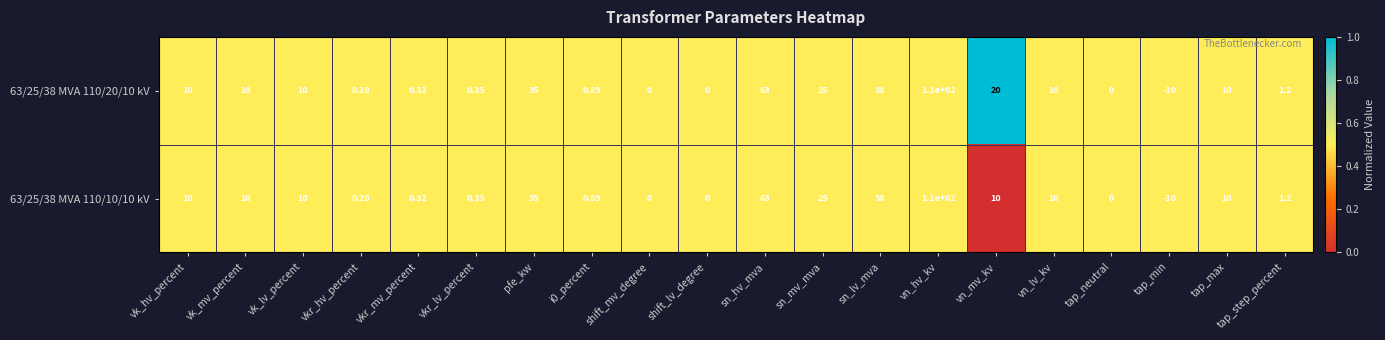

Which label corresponds to the smallest value in the chart?

tap_min